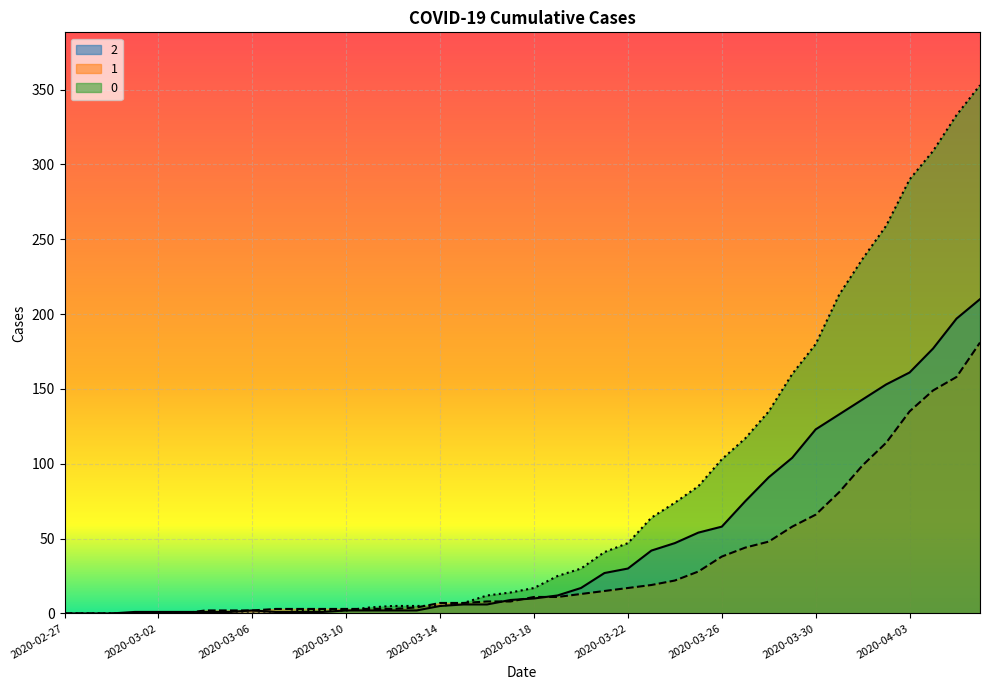

The value of 0 at 2020-03-31 is 213. True or false?

True